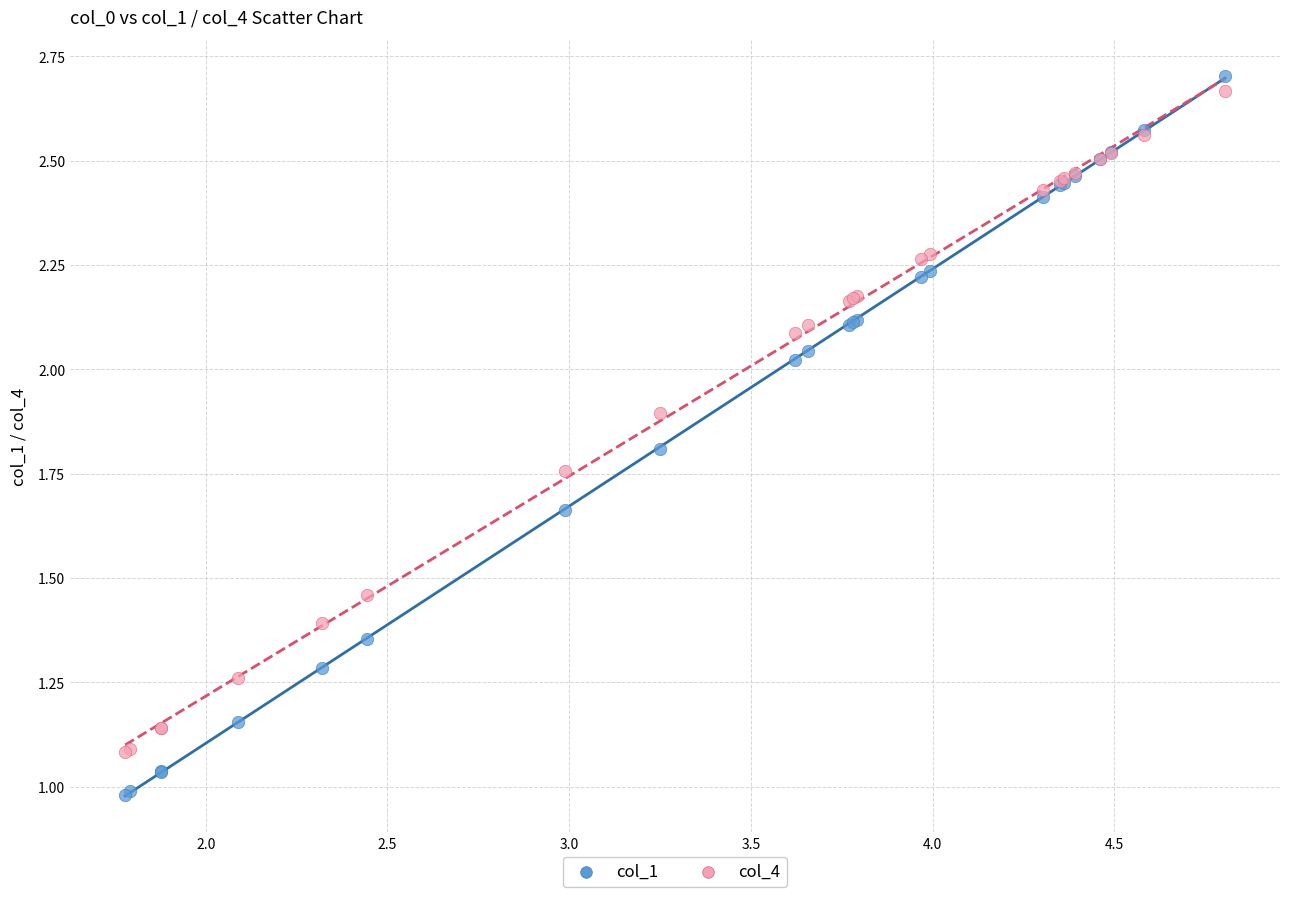

Which series reaches the minimum Y coordinate?

col_1